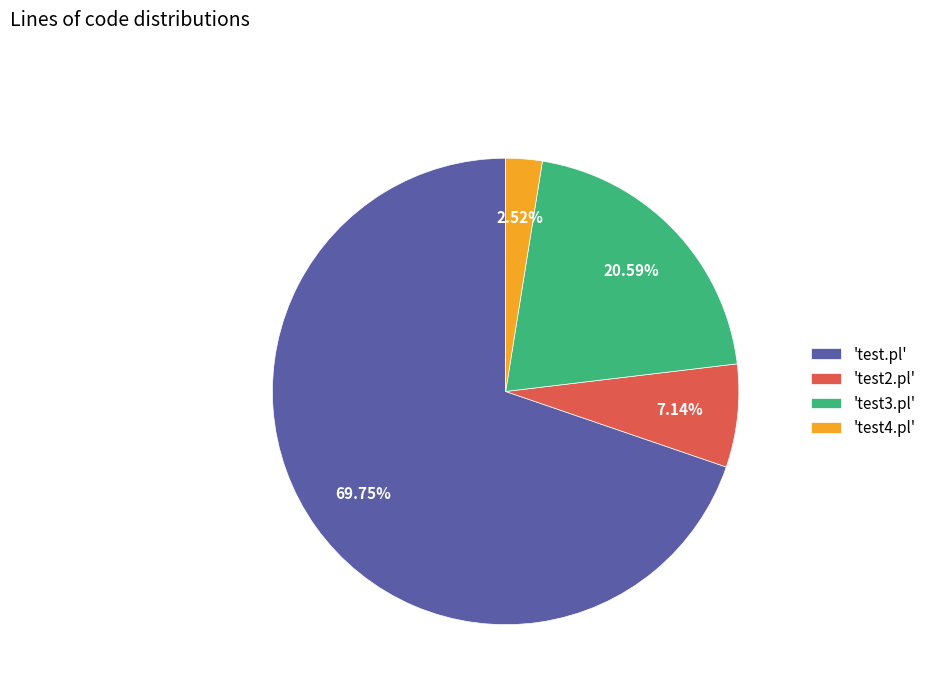

Which slice represents more than half of the pie?

'test.pl'